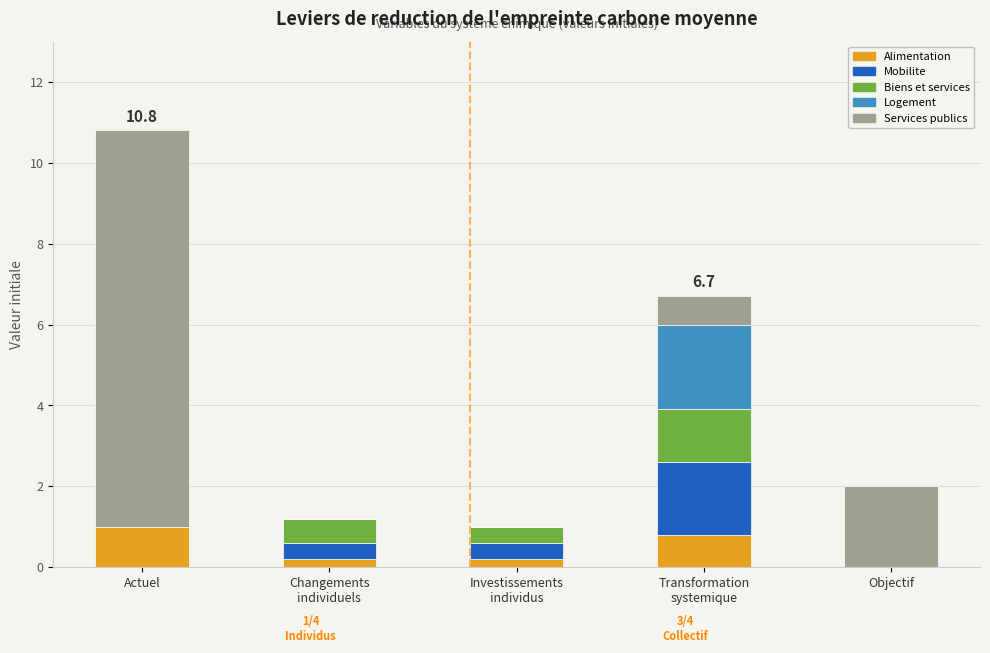

How many data points does each series have?

5